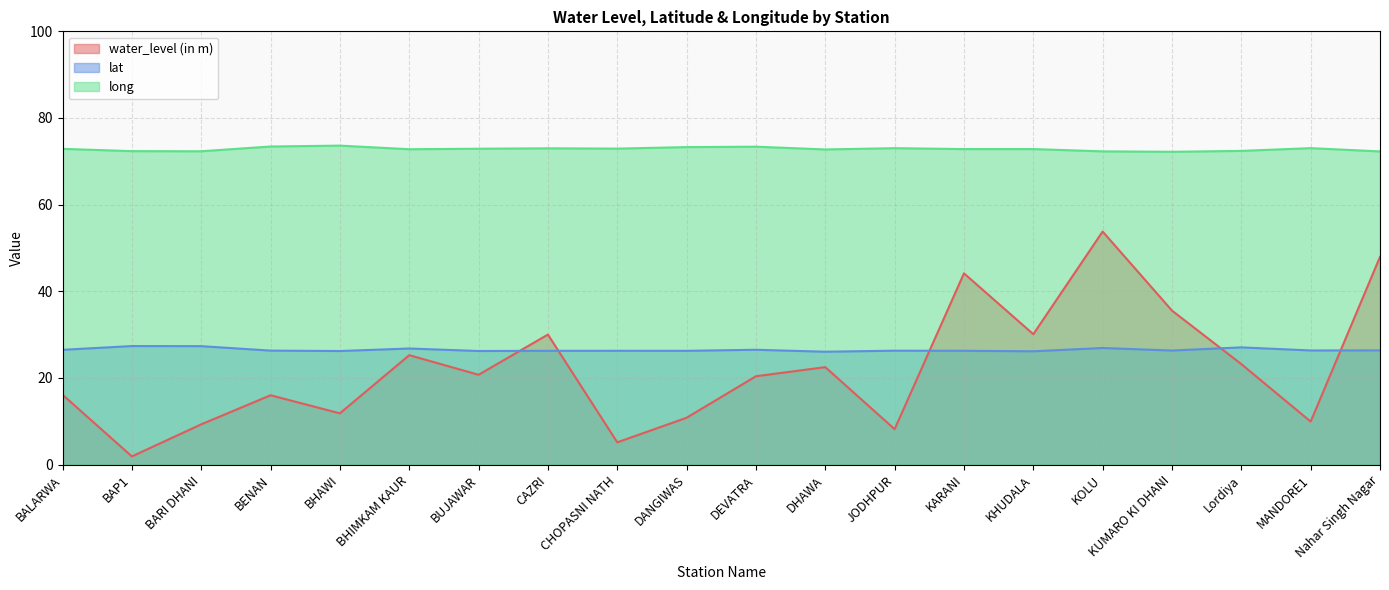

In water_level (in m), how many points are higher than both neighbors (excluding endpoints)?

6